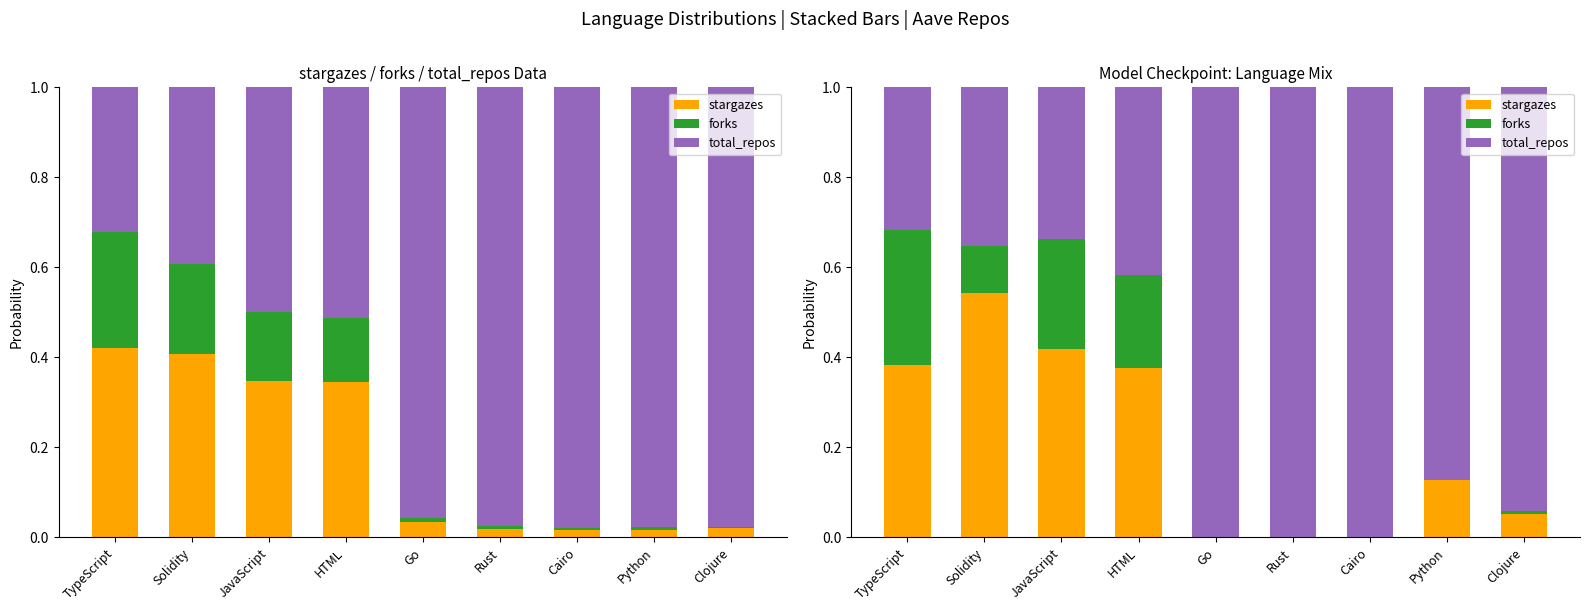

List the series in order of their peak value, lowest first.

forks, stargazes, total_repos